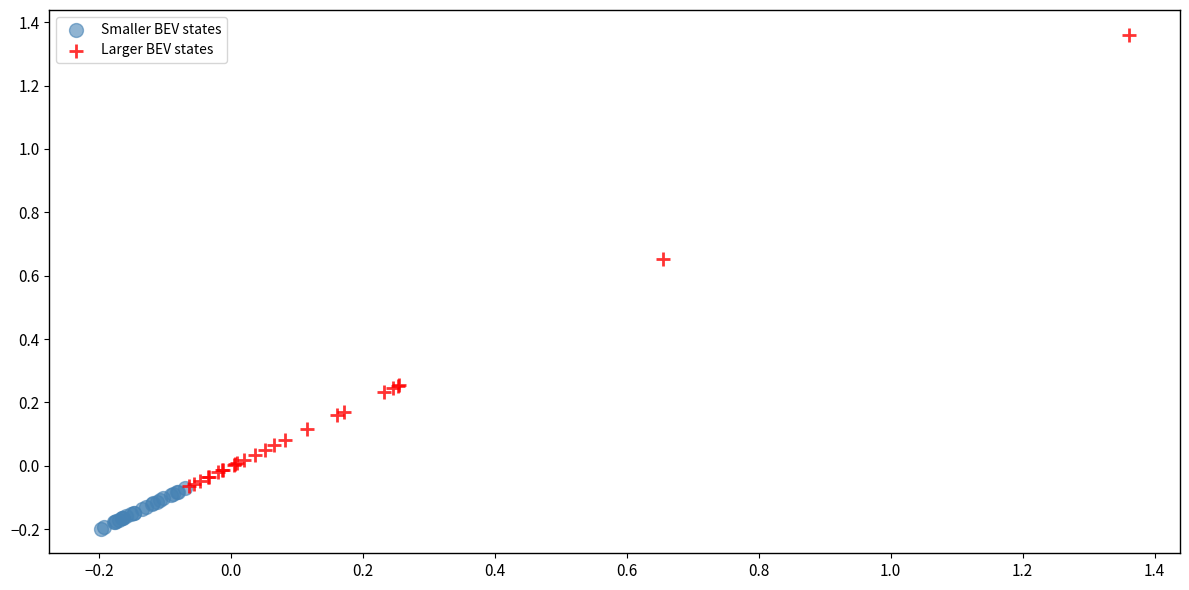

Which series contains the highest Y value?

Larger BEV states